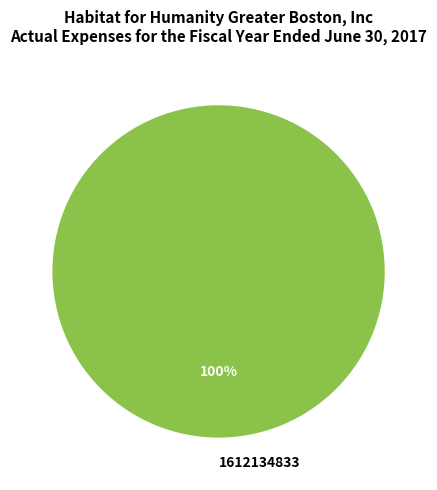

Does 1612134833 account for over 50% of the chart?

Yes